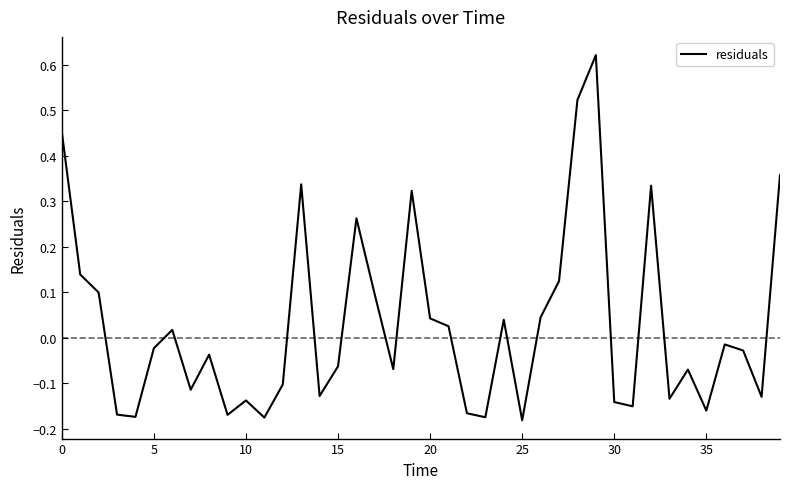

How many interior local valleys (lower than both neighbors) does the data have?

12